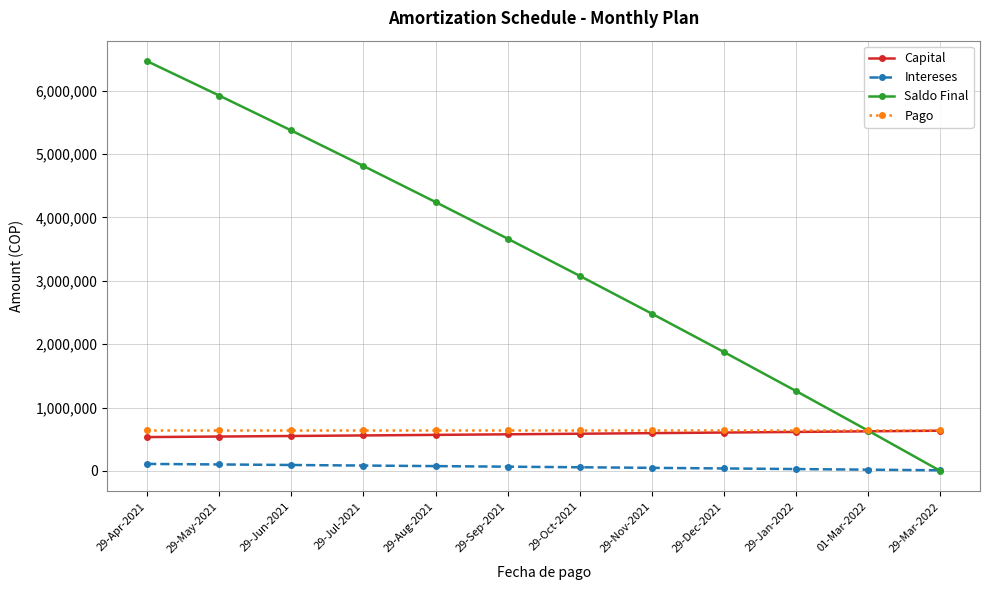

Which series has the widest spread of values?

Saldo Final